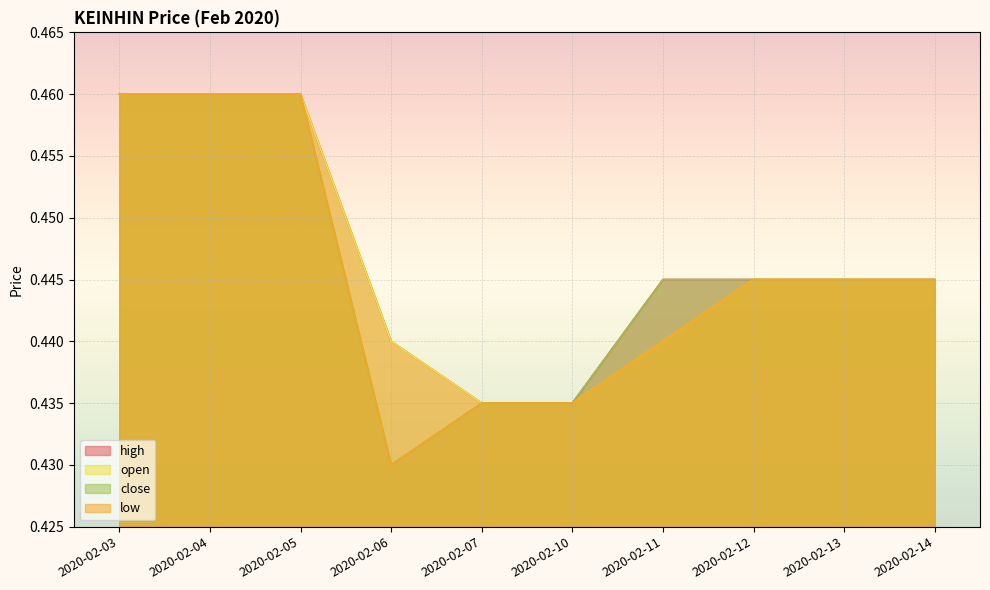

Reading right to left, list all the values displayed in this chart.

high: 2020-02-14=0.4	2020-02-13=0.4	2020-02-12=0.4	2020-02-11=0.4	2020-02-10=0.4	2020-02-07=0.4	2020-02-06=0.4	2020-02-05=0.5	2020-02-04=0.5	2020-02-03=0.5
low: 2020-02-14=0.4	2020-02-13=0.4	2020-02-12=0.4	2020-02-11=0.4	2020-02-10=0.4	2020-02-07=0.4	2020-02-06=0.4	2020-02-05=0.5	2020-02-04=0.5	2020-02-03=0.5
open: 2020-02-14=0.4	2020-02-13=0.4	2020-02-12=0.4	2020-02-11=0.4	2020-02-10=0.4	2020-02-07=0.4	2020-02-06=0.4	2020-02-05=0.5	2020-02-04=0.5	2020-02-03=0.5
close: 2020-02-14=0.4	2020-02-13=0.4	2020-02-12=0.4	2020-02-11=0.4	2020-02-10=0.4	2020-02-07=0.4	2020-02-06=0.4	2020-02-05=0.5	2020-02-04=0.5	2020-02-03=0.5